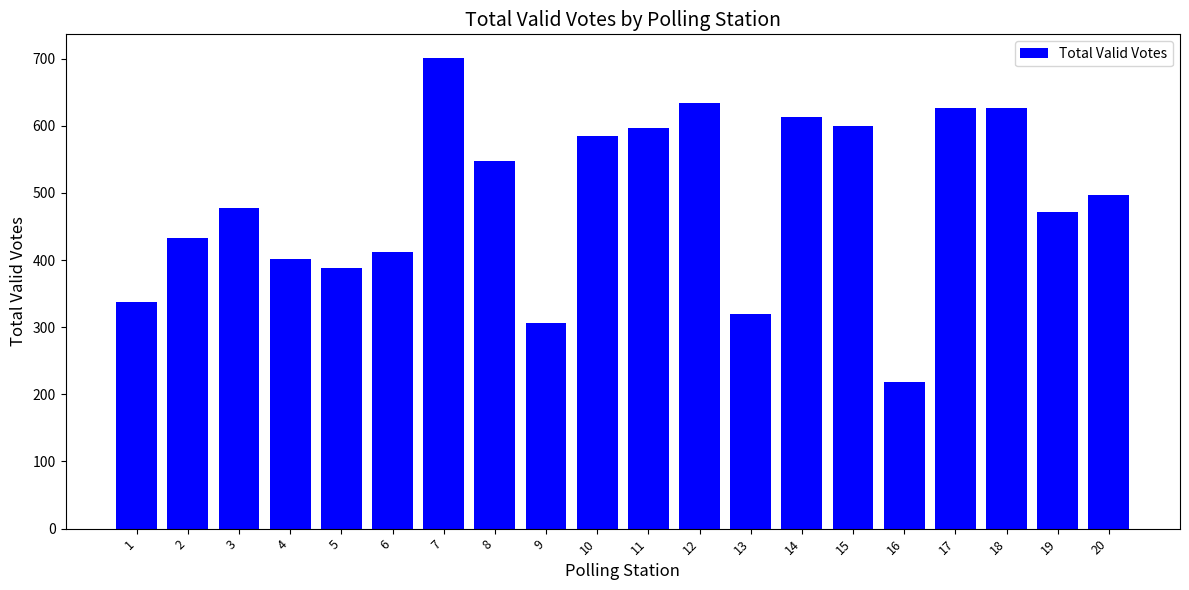

Where is the data nearest to the value 459?

19